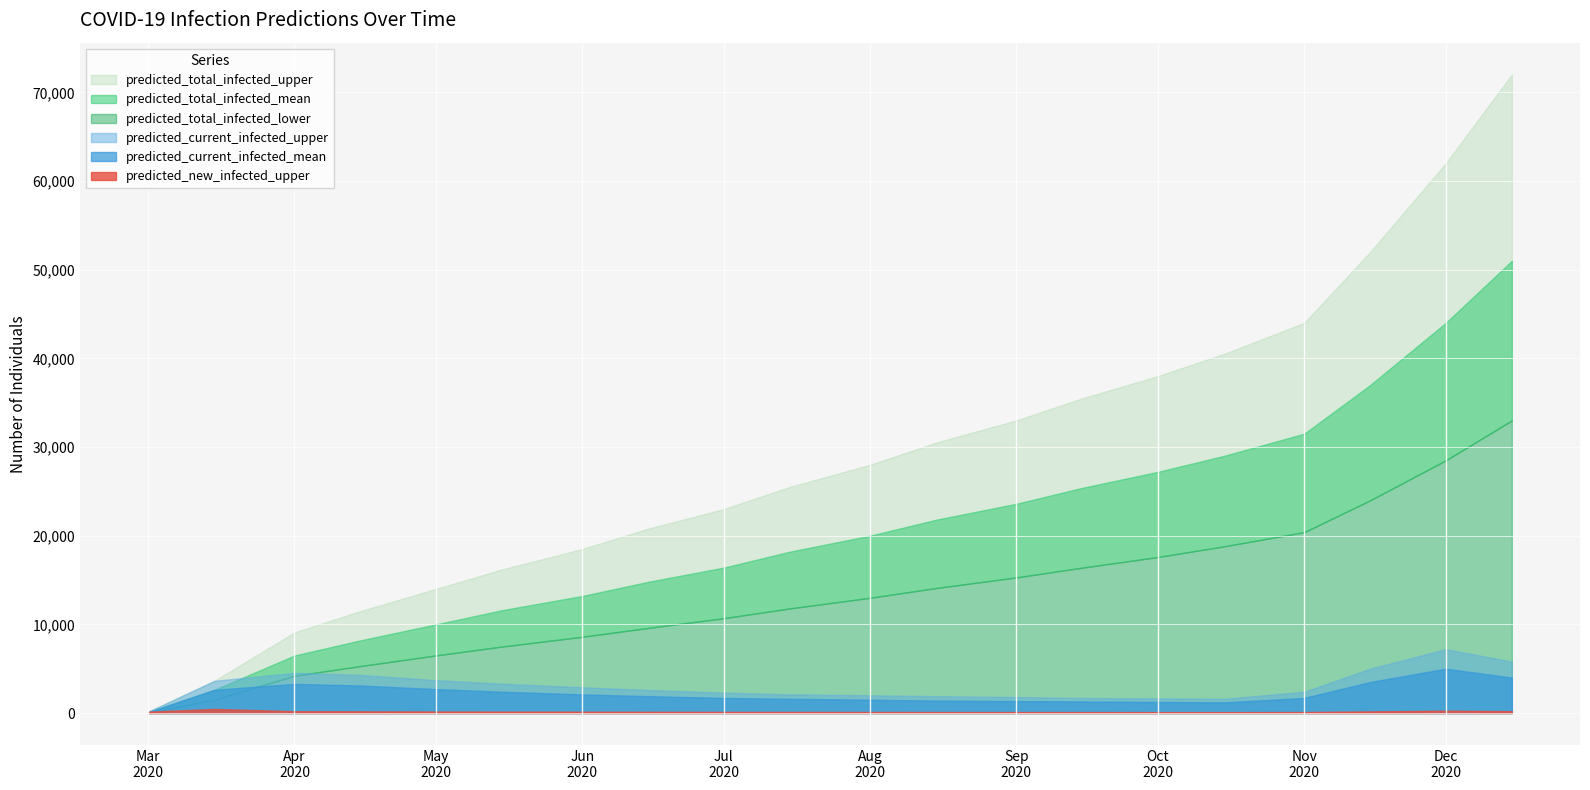

What is the label of the 12th point from the right?

2020-07-01